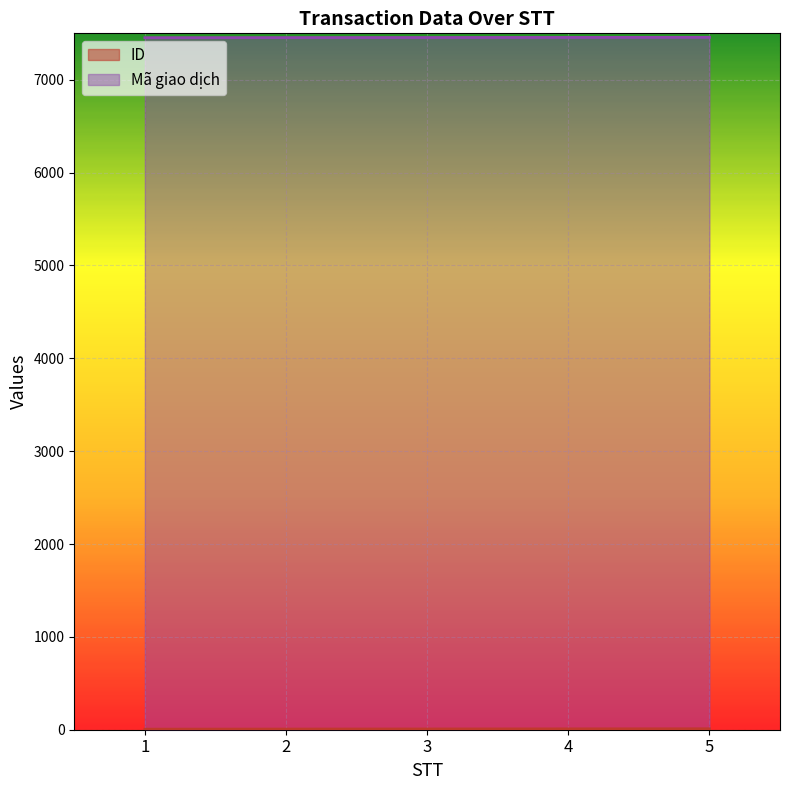

What is the change in value from 1 to 4?

+3